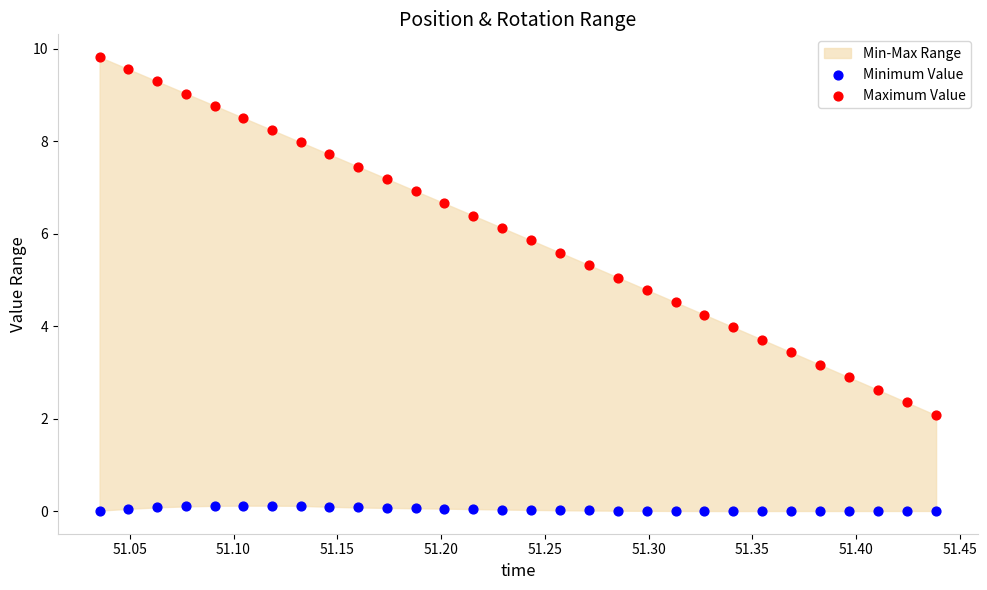

Which series contains the highest Y value?

Maximum Value